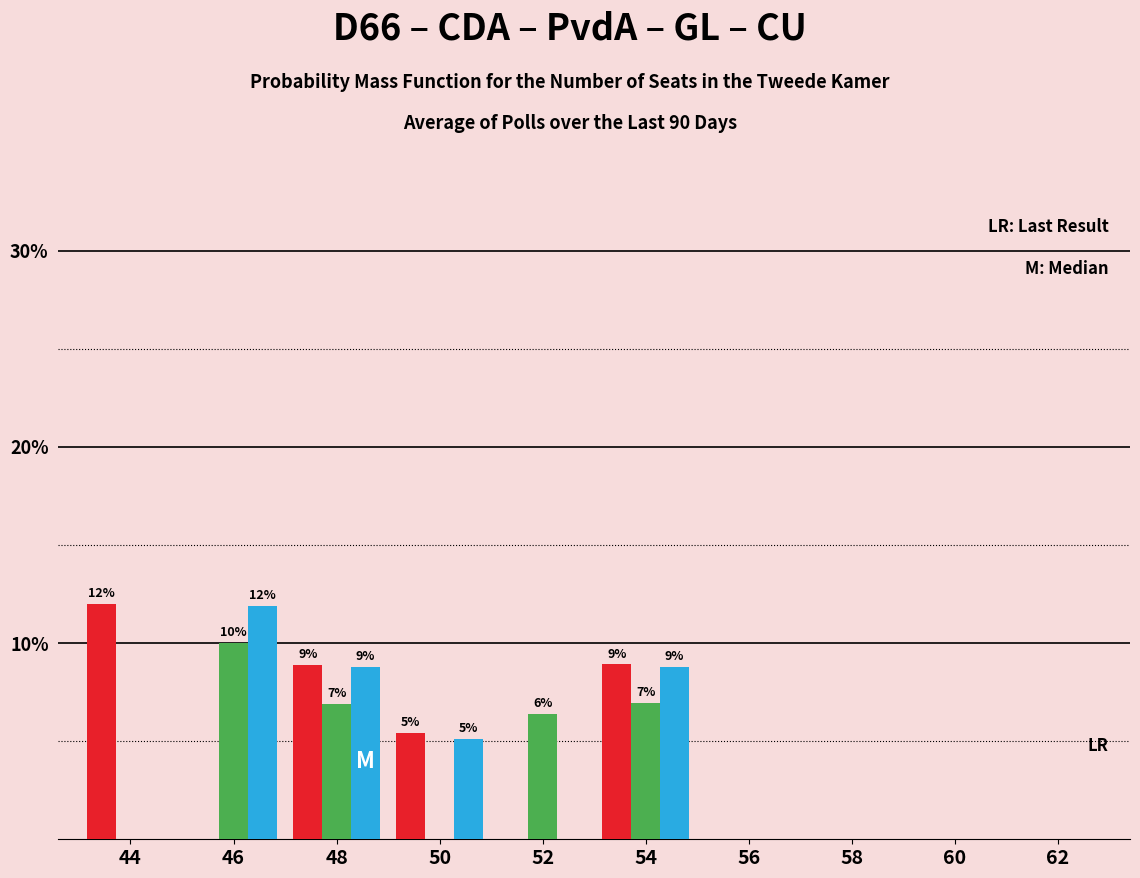

What is the total value across all series at 50?

10.5